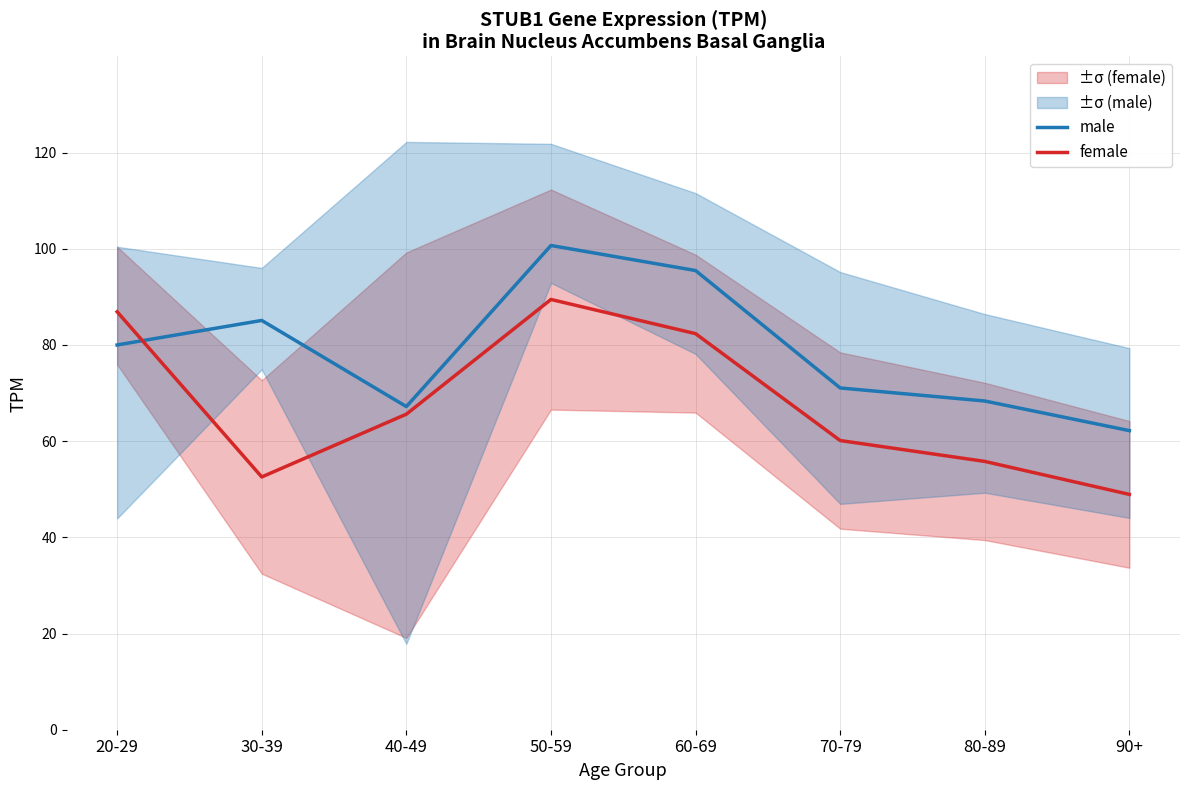

What is the value of the male point at the 3rd from the left?

67.2